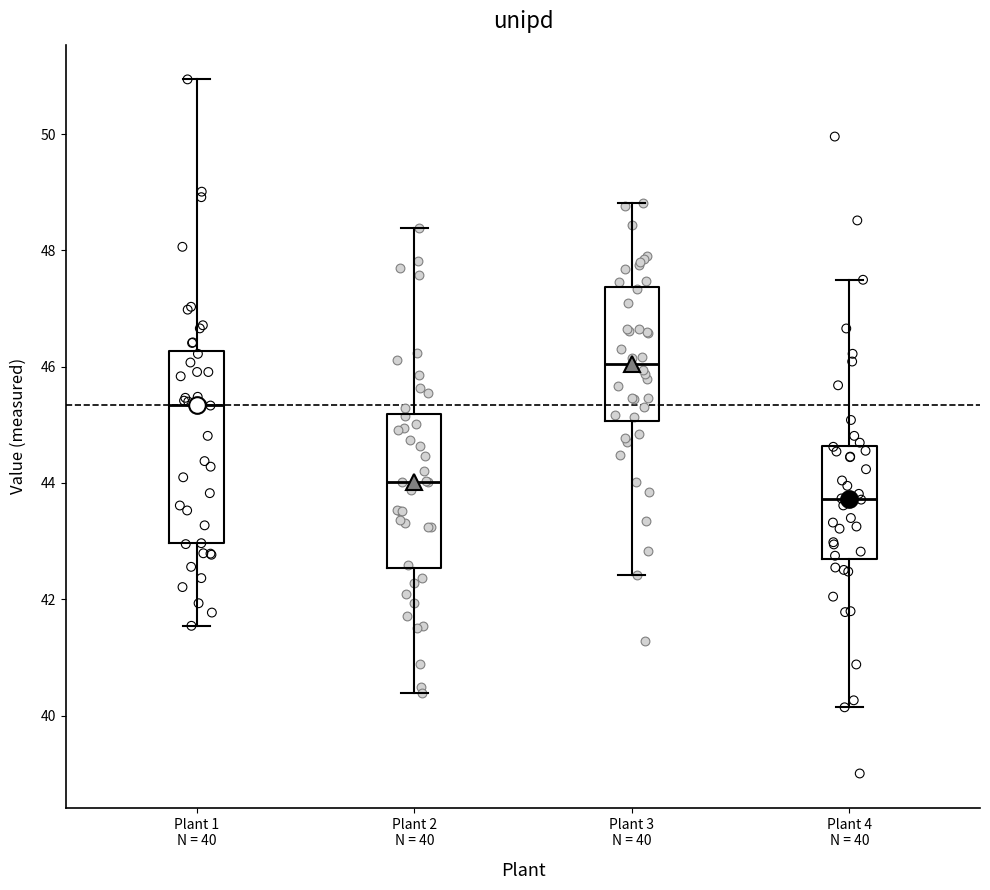

Which box's median line is the highest?

Plant 3 N = 40